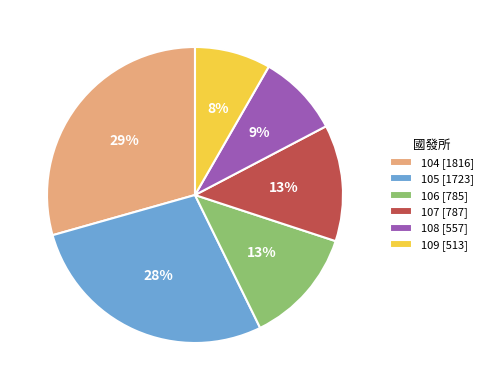

True or false: 106 accounts for 21% of the total.

False